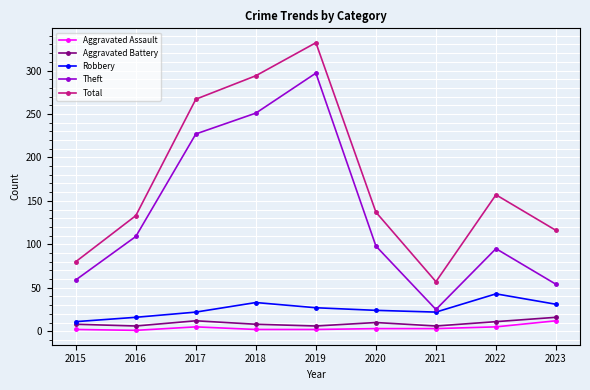

True or false: Total and Aggravated Assault cross at least once.

False